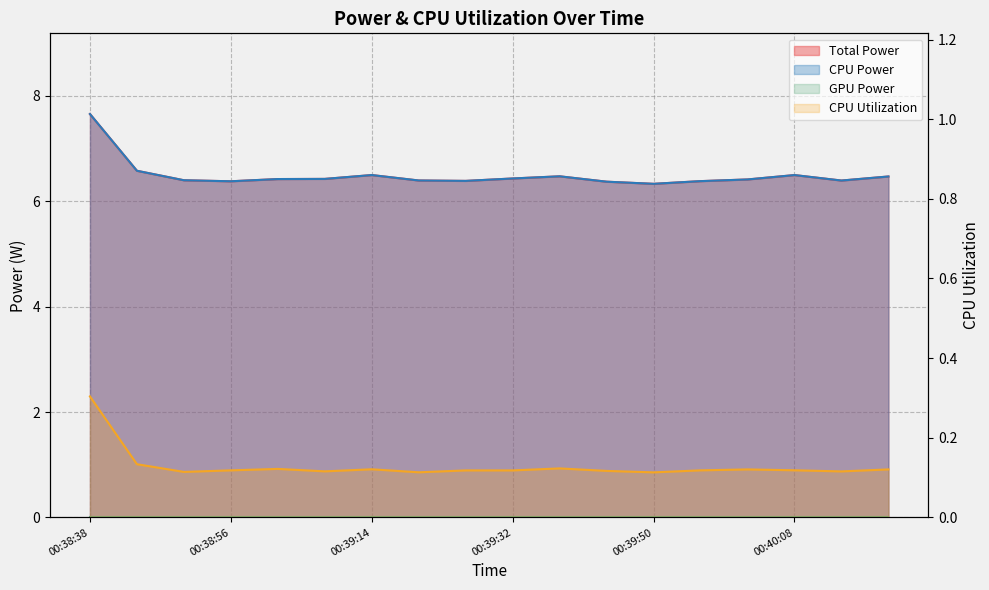

Reading left to right, extract all data points from this chart.

Total Power: 00:38:38=7.7	00:38:44=6.6	00:38:50=6.4	00:38:56=6.4	00:39:02=6.4	00:39:08=6.4	00:39:14=6.5	00:39:20=6.4	00:39:26=6.4	00:39:32=6.4	00:39:38=6.5	00:39:44=6.4	00:39:50=6.3	00:39:56=6.4	00:40:02=6.4	00:40:08=6.5	00:40:14=6.4	00:40:20=6.5
CPU Power: 00:38:38=7.7	00:38:44=6.6	00:38:50=6.4	00:38:56=6.4	00:39:02=6.4	00:39:08=6.4	00:39:14=6.5	00:39:20=6.4	00:39:26=6.4	00:39:32=6.4	00:39:38=6.5	00:39:44=6.4	00:39:50=6.3	00:39:56=6.4	00:40:02=6.4	00:40:08=6.5	00:40:14=6.4	00:40:20=6.5
CPU Utilization: 00:38:38=0.3	00:38:44=0.1	00:38:50=0.1	00:38:56=0.1	00:39:02=0.1	00:39:08=0.1	00:39:14=0.1	00:39:20=0.1	00:39:26=0.1	00:39:32=0.1	00:39:38=0.1	00:39:44=0.1	00:39:50=0.1	00:39:56=0.1	00:40:02=0.1	00:40:08=0.1	00:40:14=0.1	00:40:20=0.1